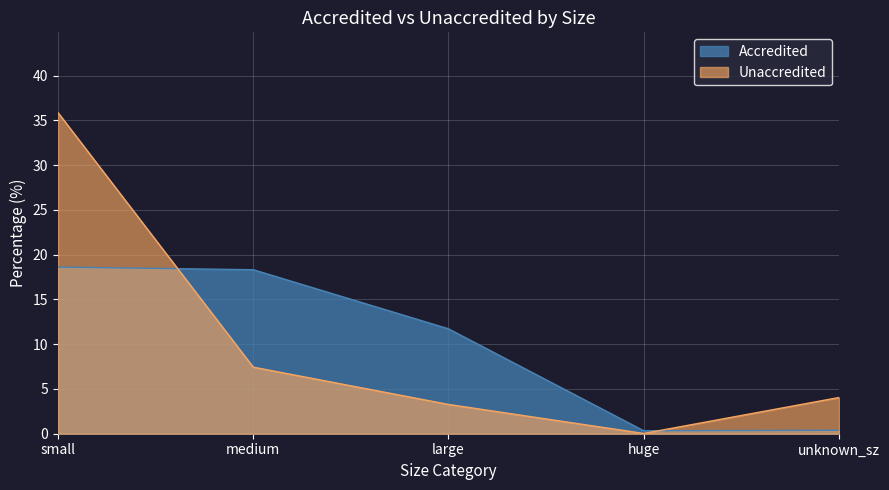

Between which two adjacent categories do Unaccredited and Accredited first intersect?

small and medium